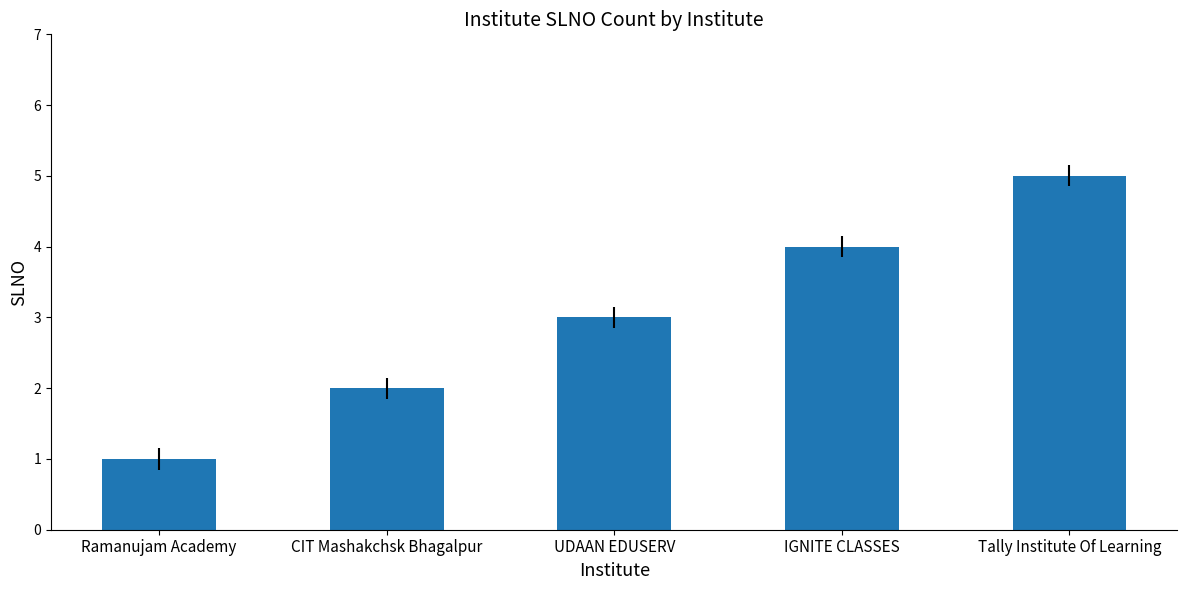

What is the difference between the values at Tally Institute Of Learning and Ramanujam Academy?

4